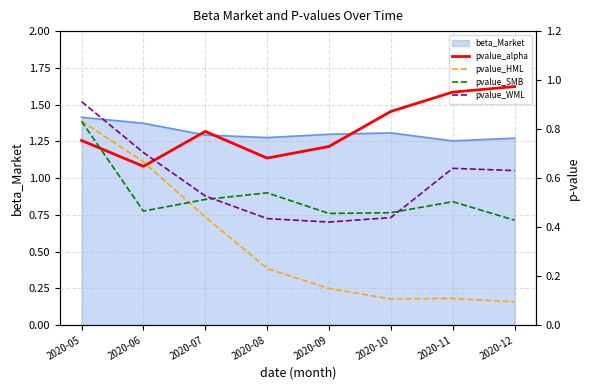

What is the value of the pvalue_WML point at the 2nd from the left?

0.7